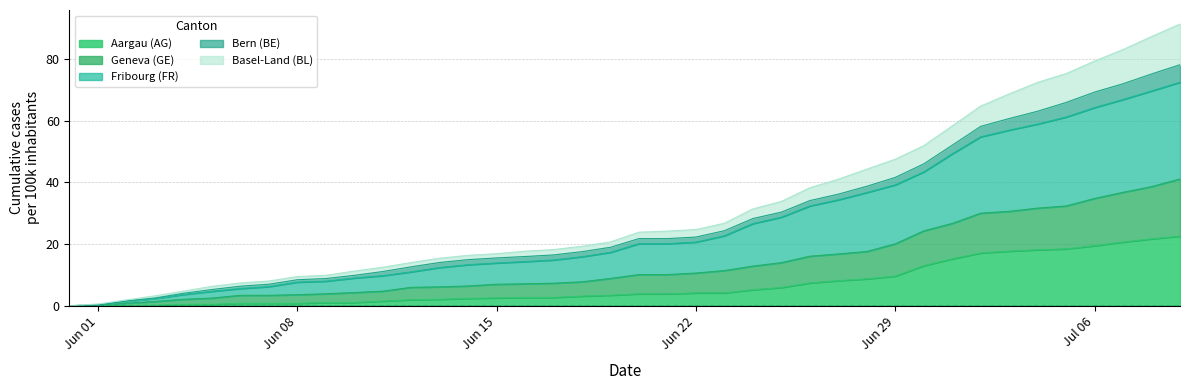

True or false: GE_pc has more than 1 points higher than both neighbors.

False